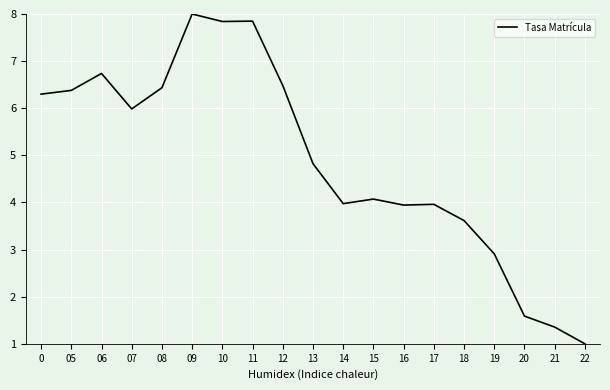

What is the change in value from 05 to 17?

-2.4